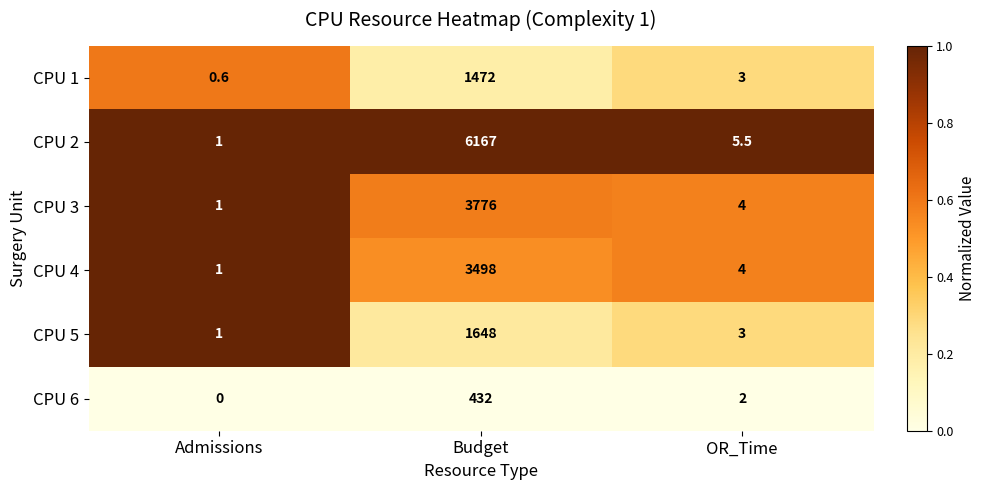

What is the total value across all series at Admissions?

4.6